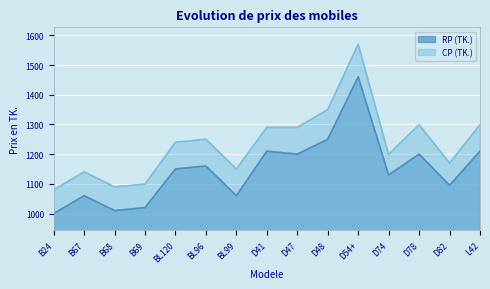

The CP (TK.) series shows 1250 at BL96. True or false?

True